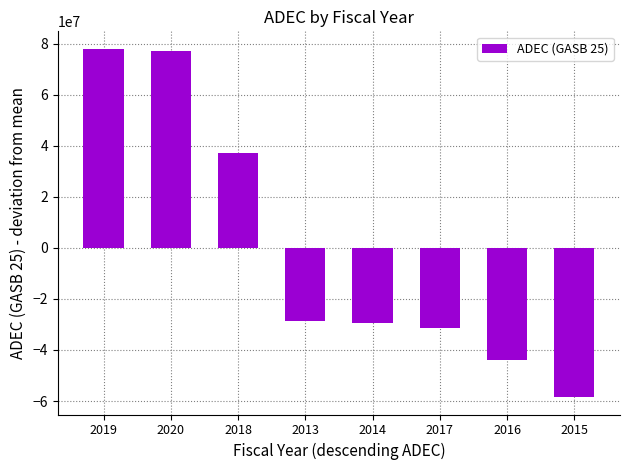

What is the change in value from 2020 to 2017?

-108611394.0